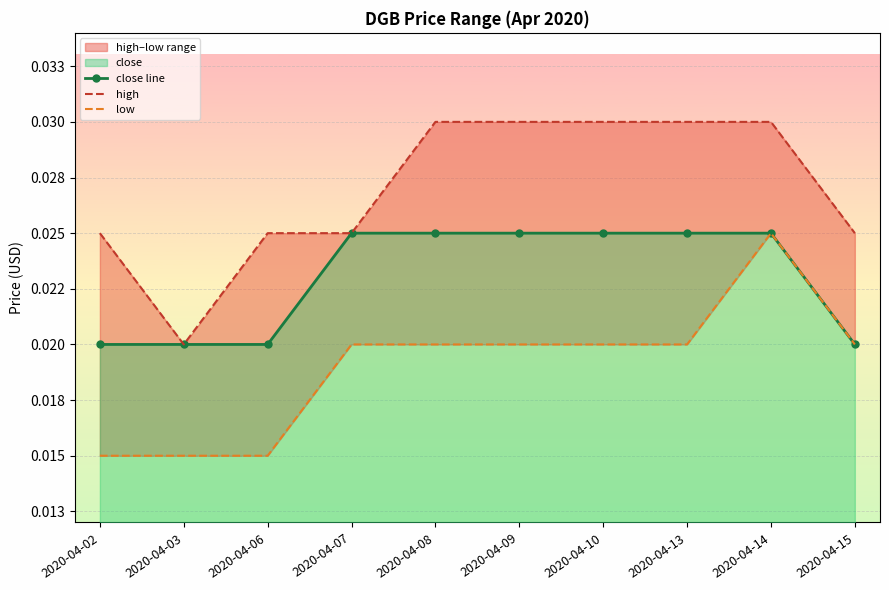

Rank the series by their maximum value, from lowest to highest.

close line, low, high